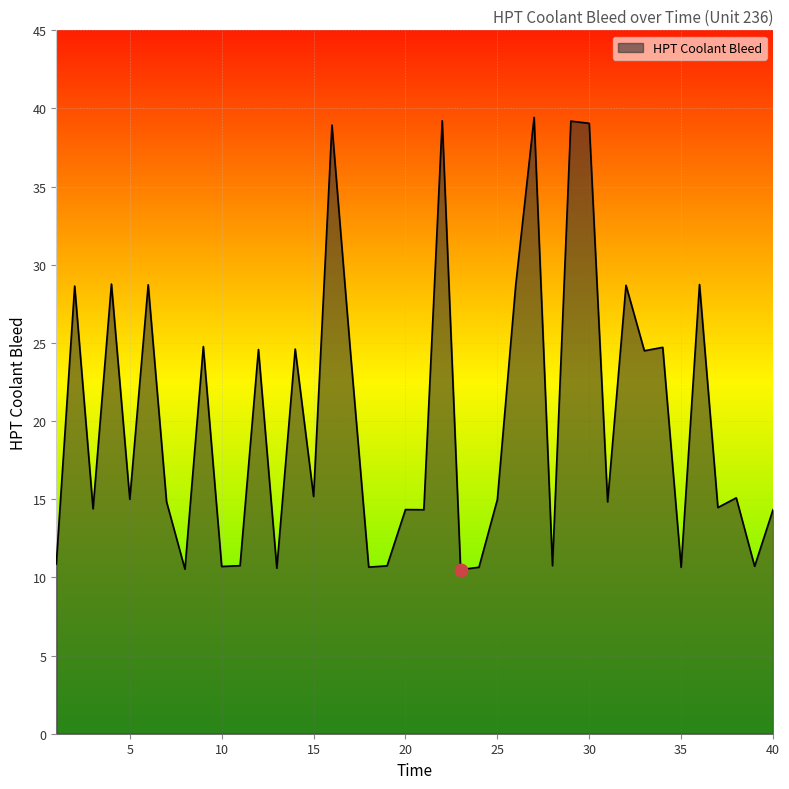

What is the difference between the maximum and minimum values?

28.9